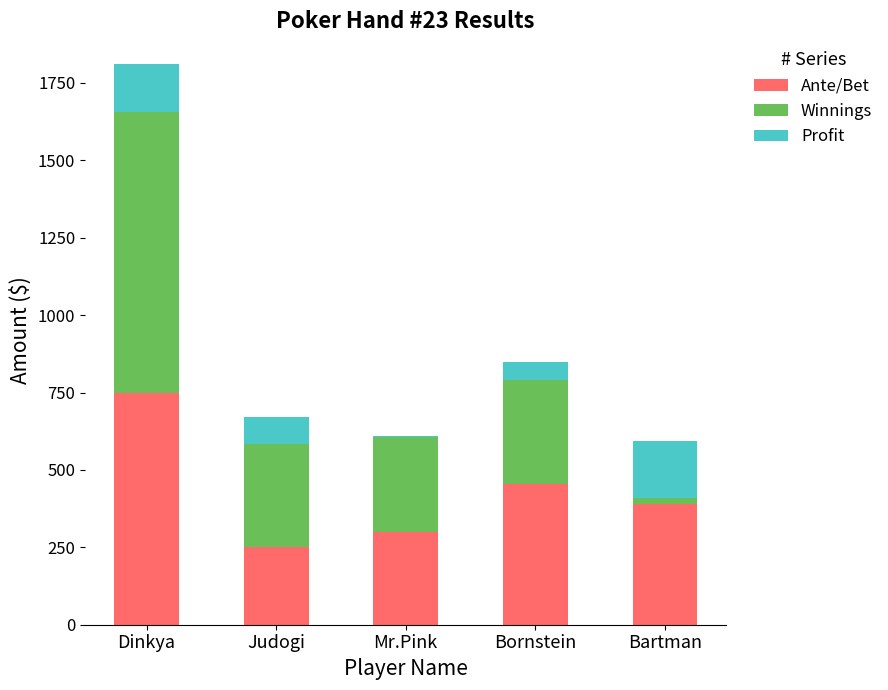

Is it true that Profit equals -307 at Bartman?

False